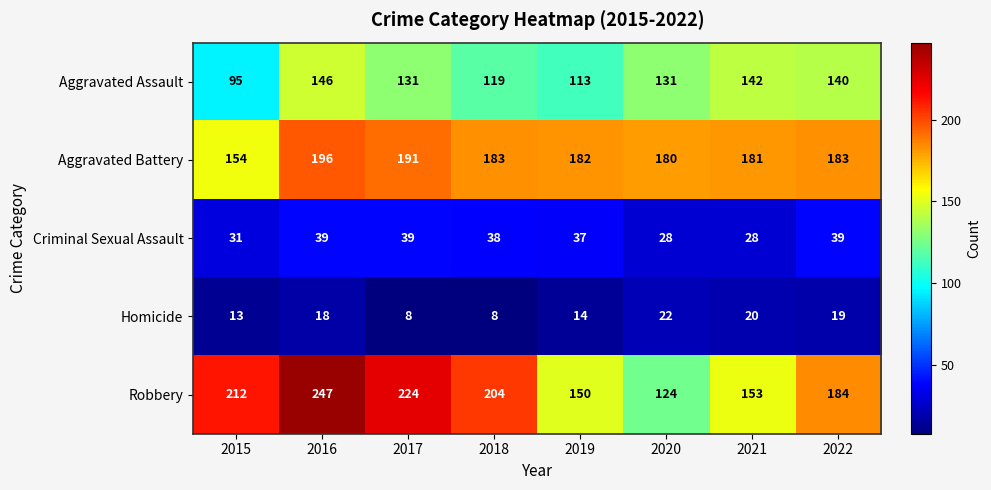

At which category is the sum across all series the highest?

2016